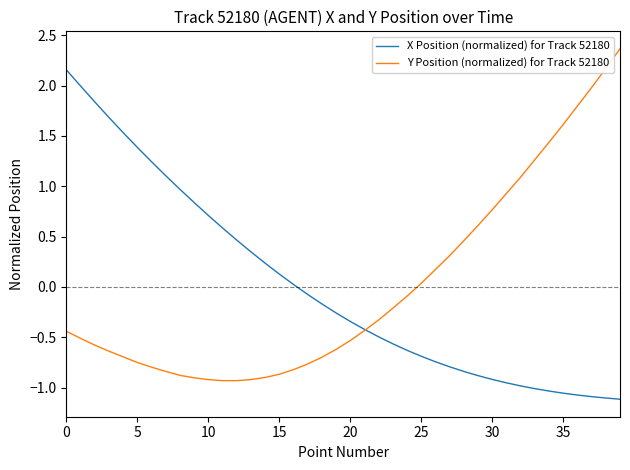

List the series in order of their peak value, highest first.

Y Position (normalized) for Track 52180, X Position (normalized) for Track 52180